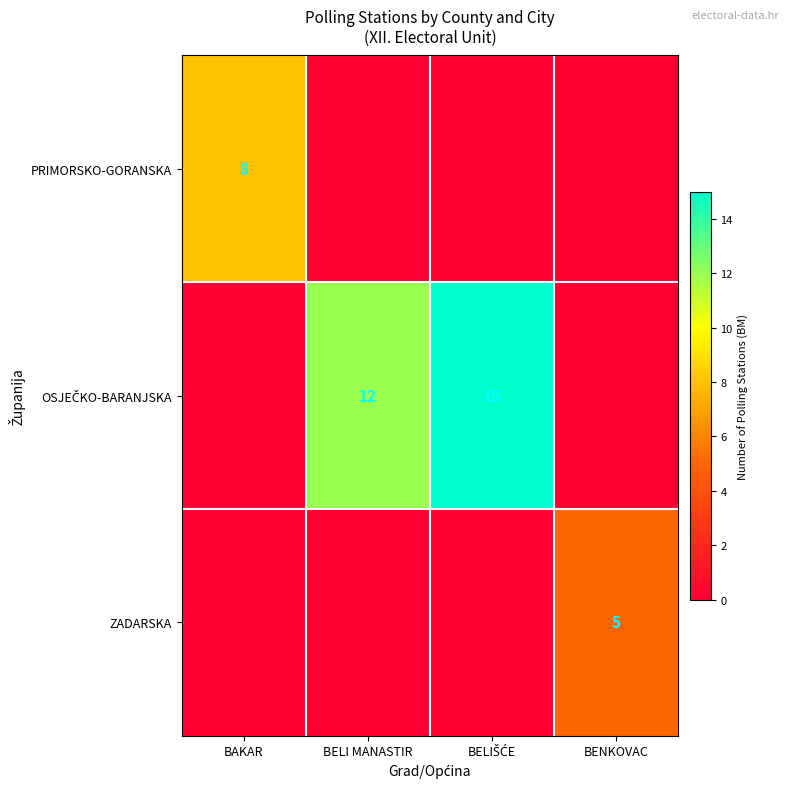

How many ZADARSKA values are between 0 and 5?

4